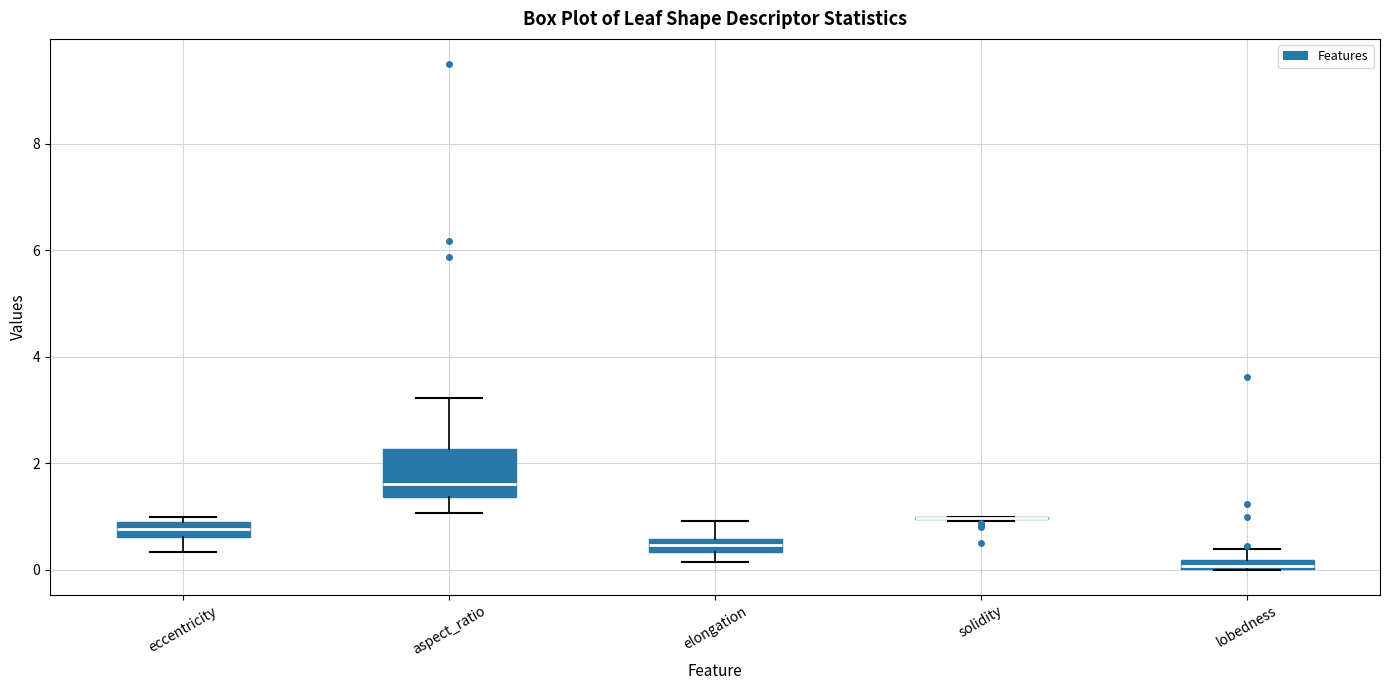

Where does the lower whisker of the box for eccentricity end on the y-axis? The values are not printed on the chart, so give them approximately, as read against the axis.

0.4